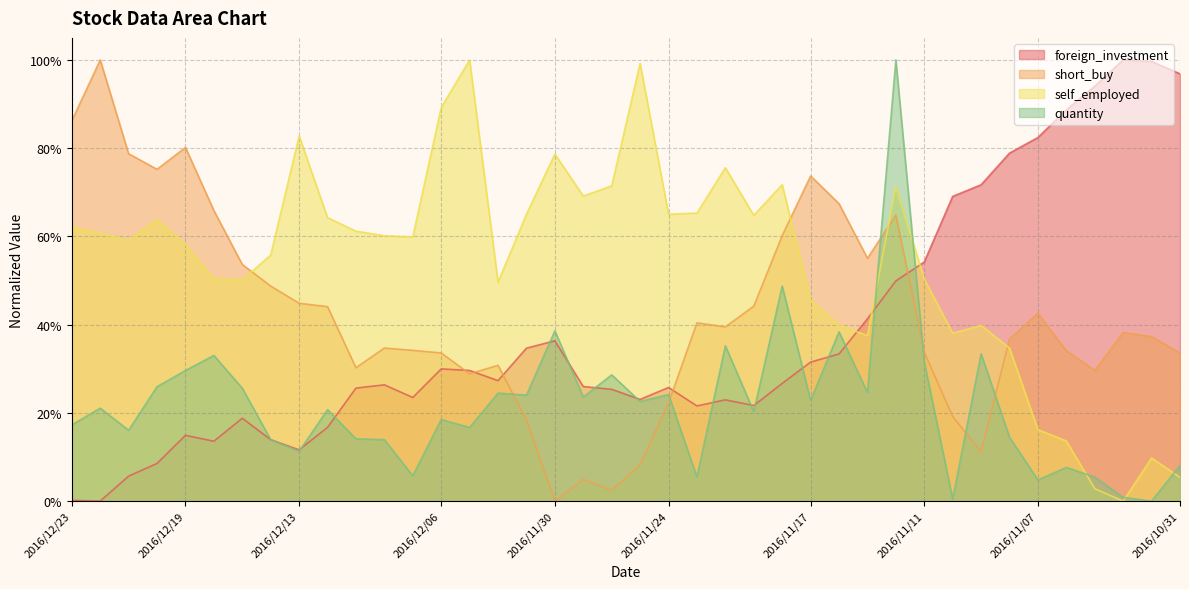

What is the total value across all series at 2016/12/13?

1.5